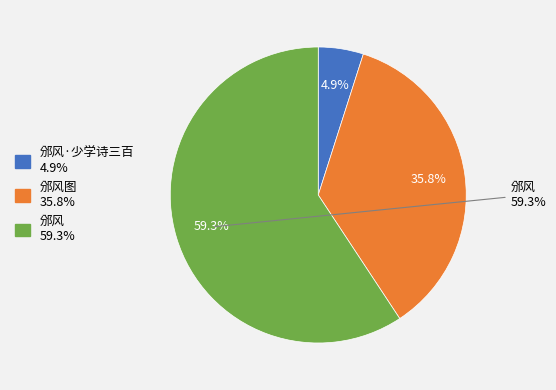

How many segments does this pie chart have?

3